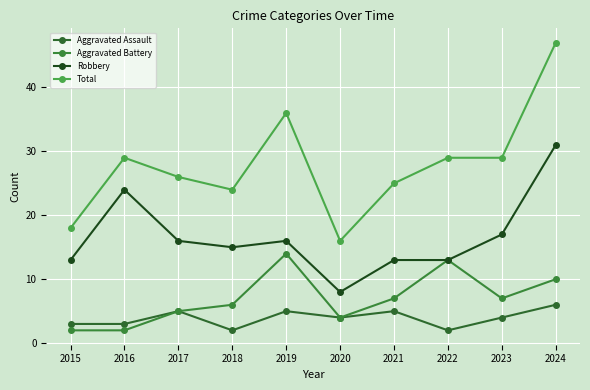

What is the spread (max minus min) of values at 2016?

27